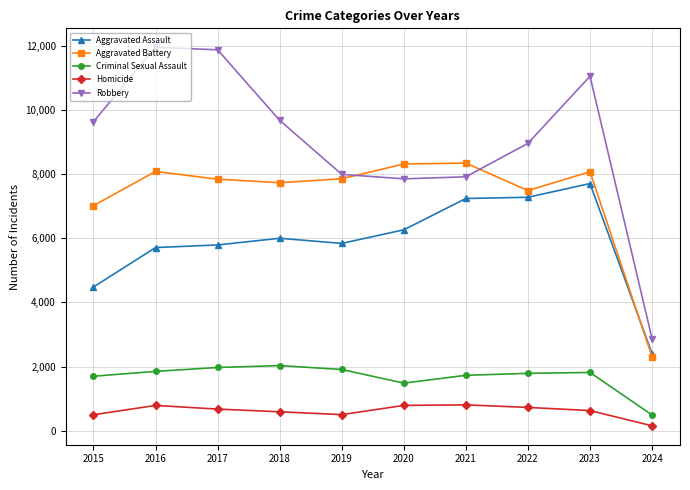

Rank the series by their maximum value, from highest to lowest.

Robbery, Aggravated Battery, Aggravated Assault, Criminal Sexual Assault, Homicide